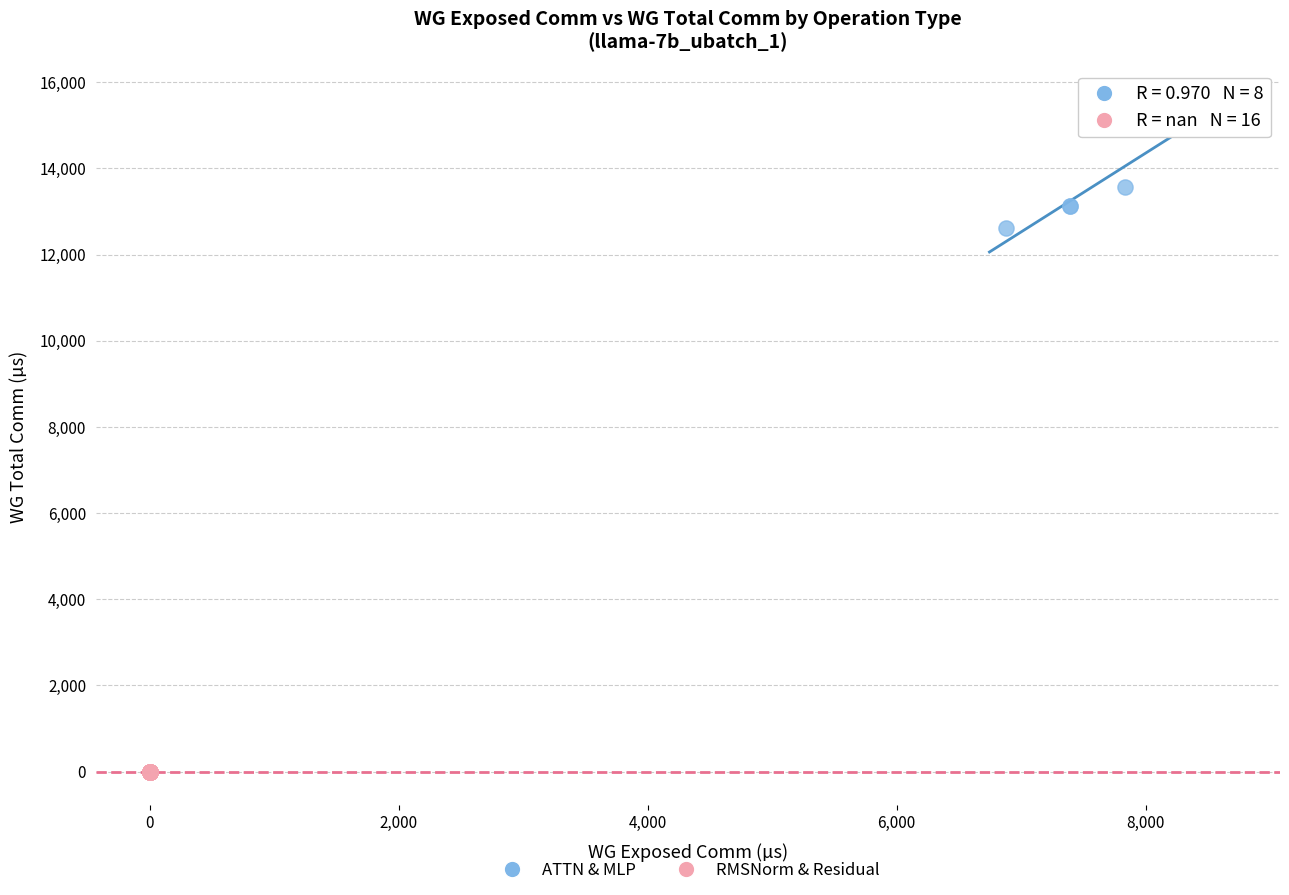

Which series reaches the minimum Y coordinate?

RMSNorm & Residual